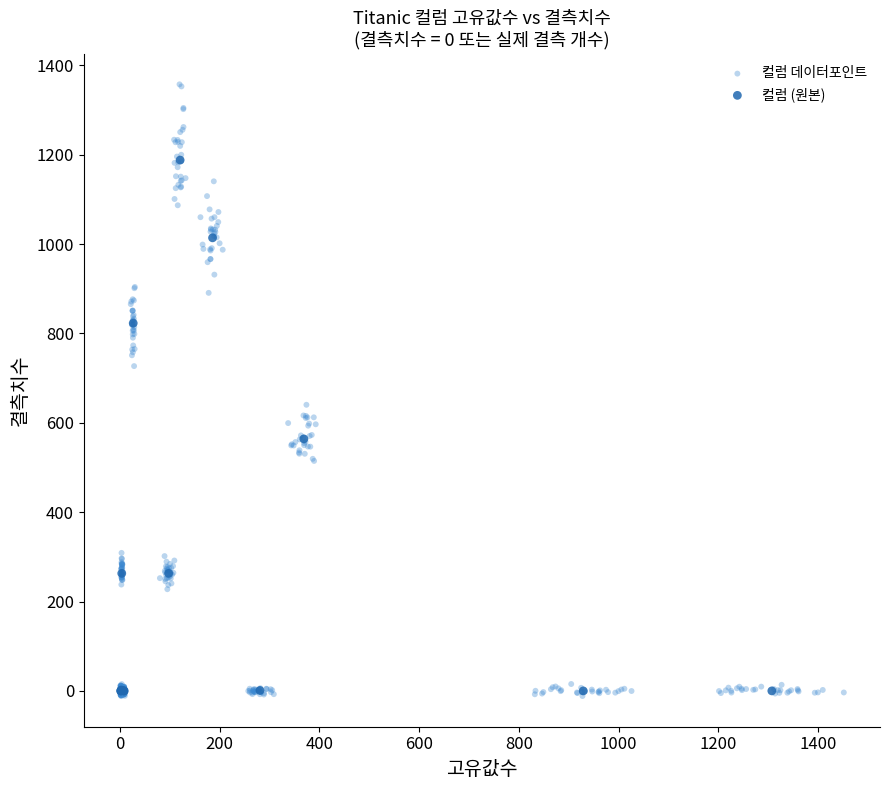

Which series reaches the maximum Y coordinate?

컬럼 데이터포인트